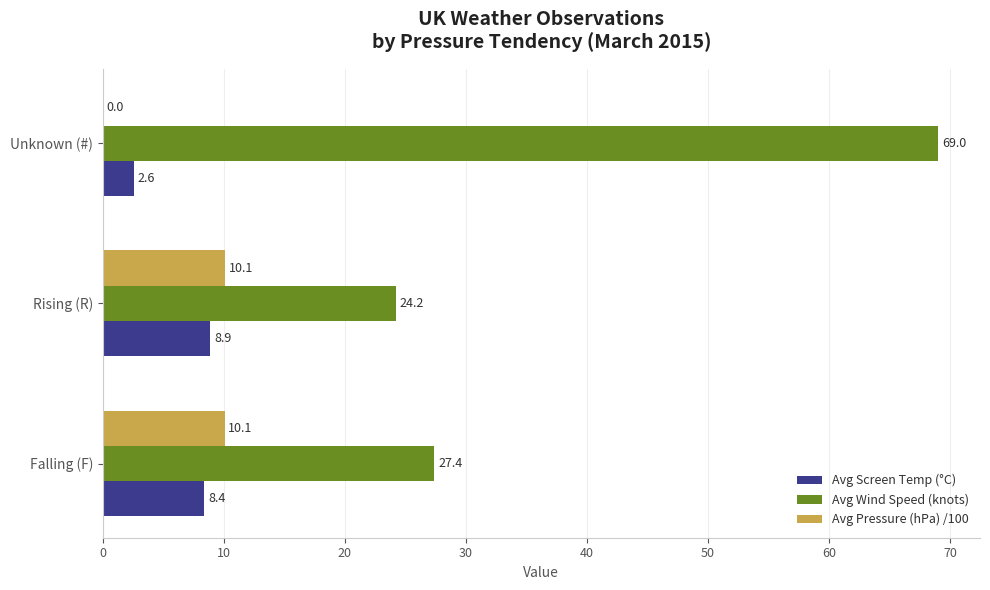

What is the average value of the Avg Wind Speed (knots) series?

40.2